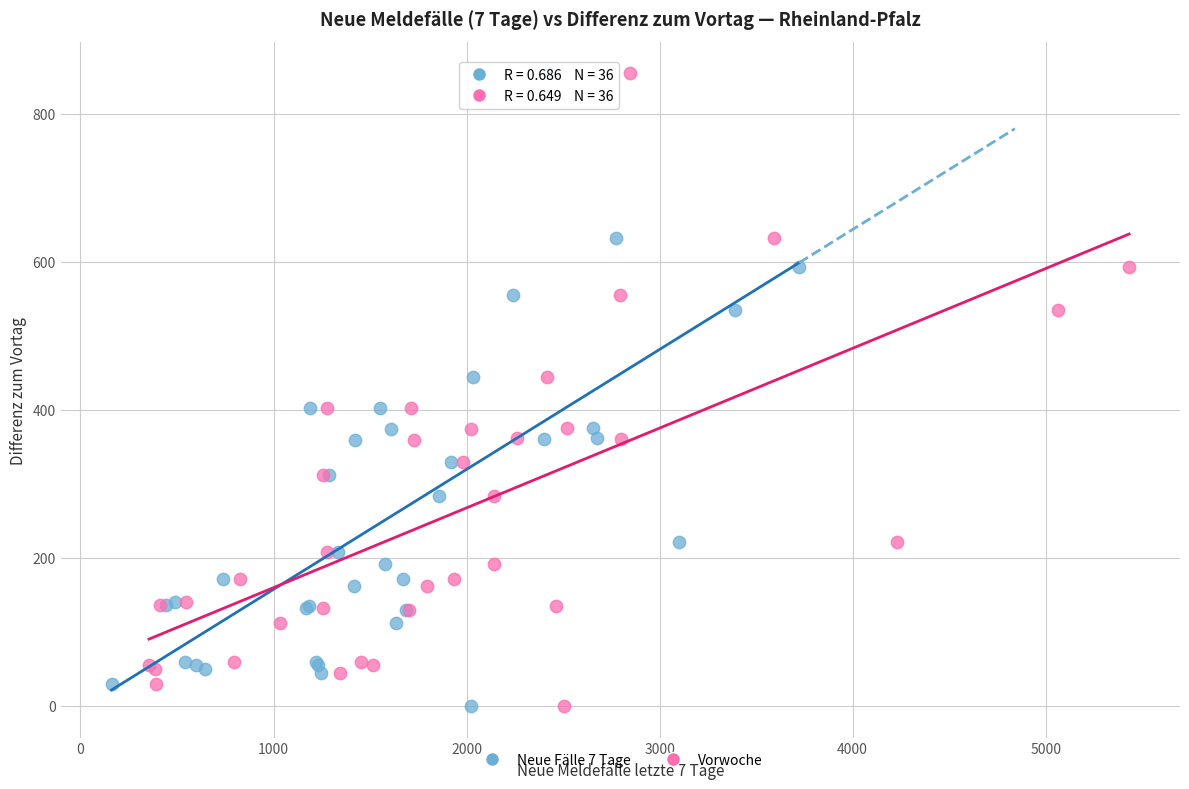

What are all the series names shown in the legend?

Neue Fälle 7 Tage, Vorwoche